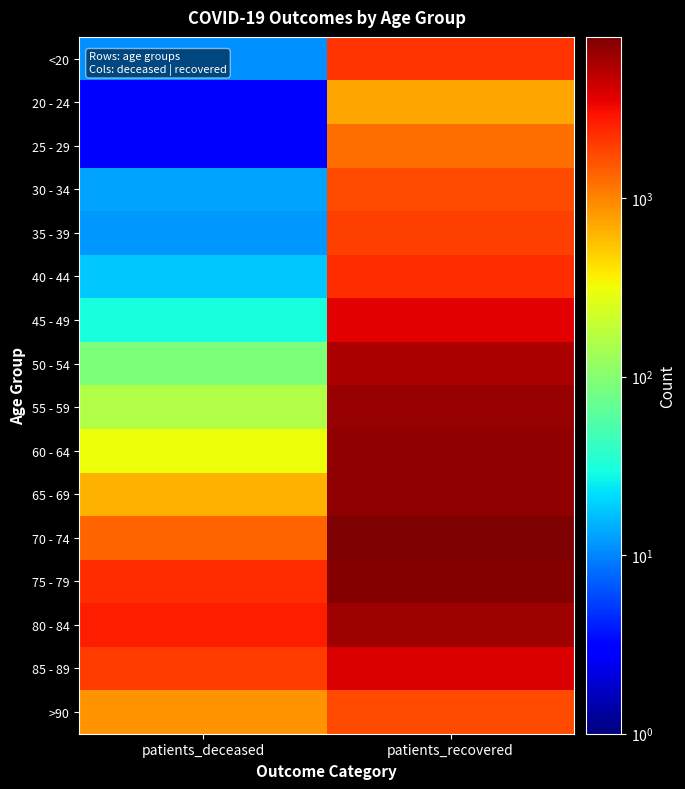

At how many categories does at least one series exceed 3814?

1